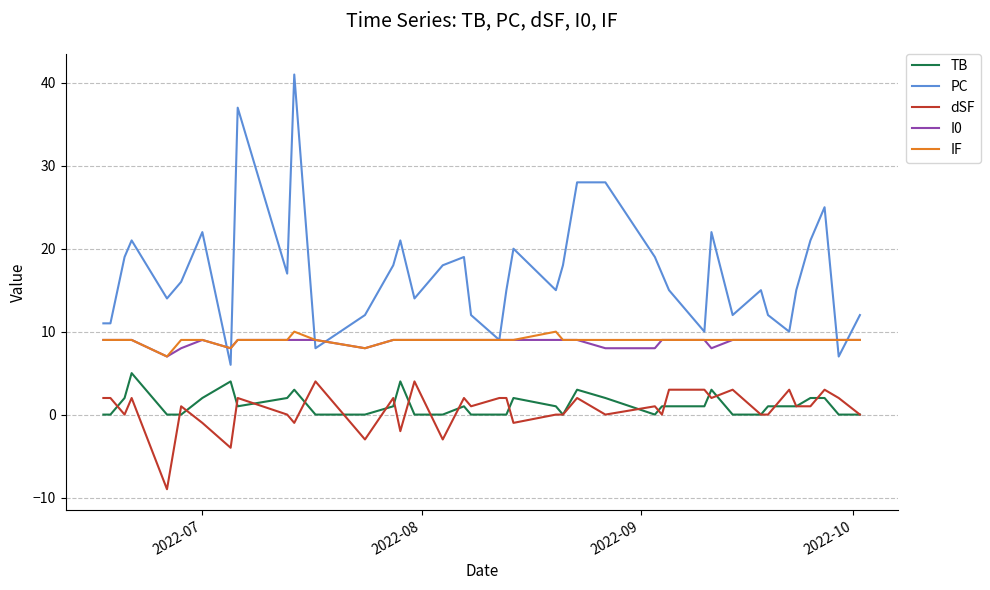

Which series has the largest range (max minus min)?

PC